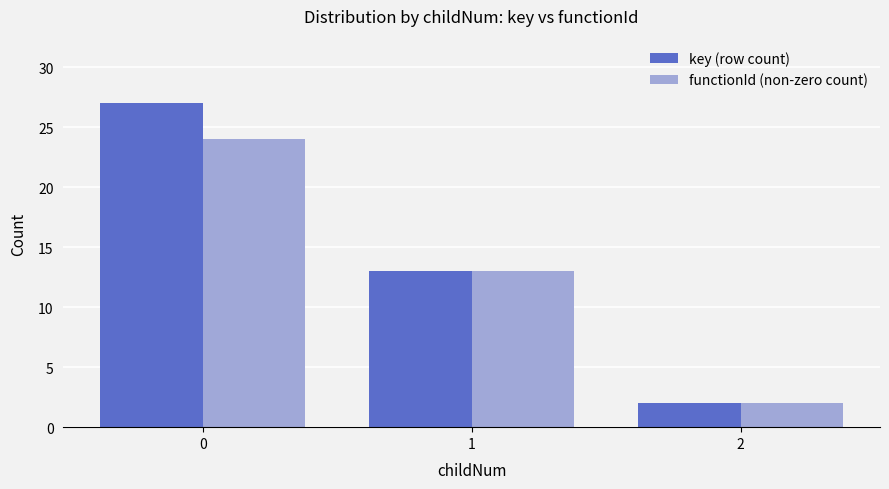

What is the value of the key (row count) bar at the 1st from the left?

27